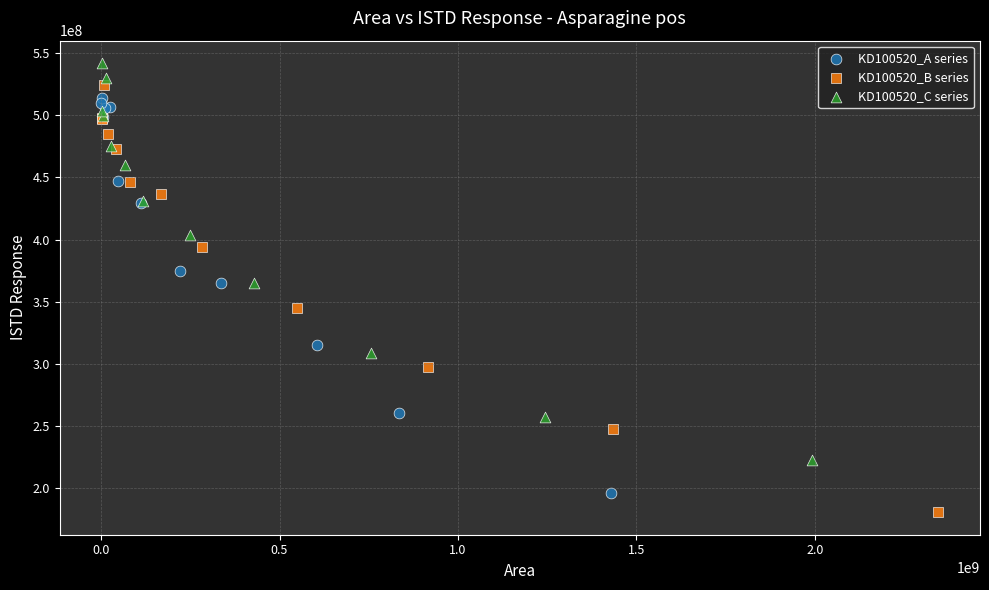

Which series contains the highest Y value?

KD100520_C series